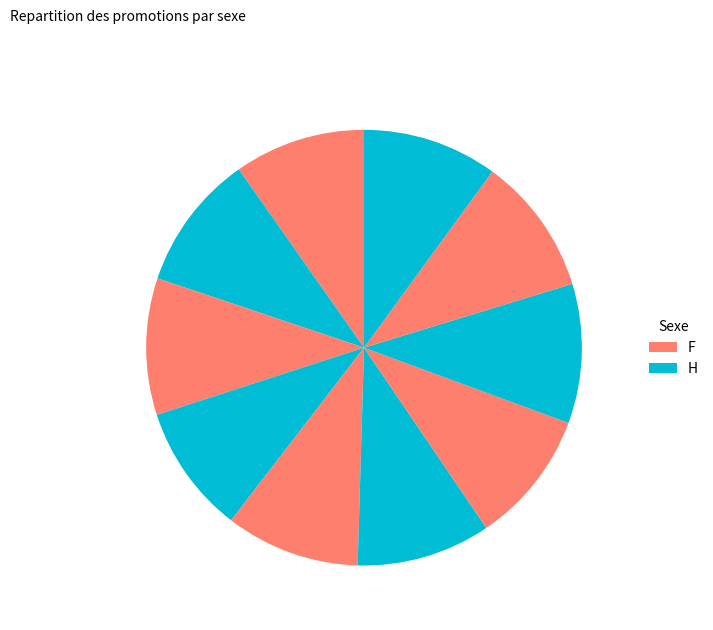

How many slices are in this pie chart?

10